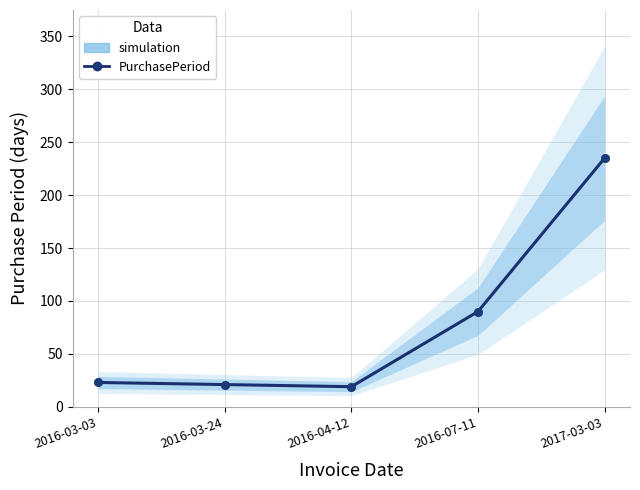

The chart shows a value of 235 at 2017-03-03. True or false?

True